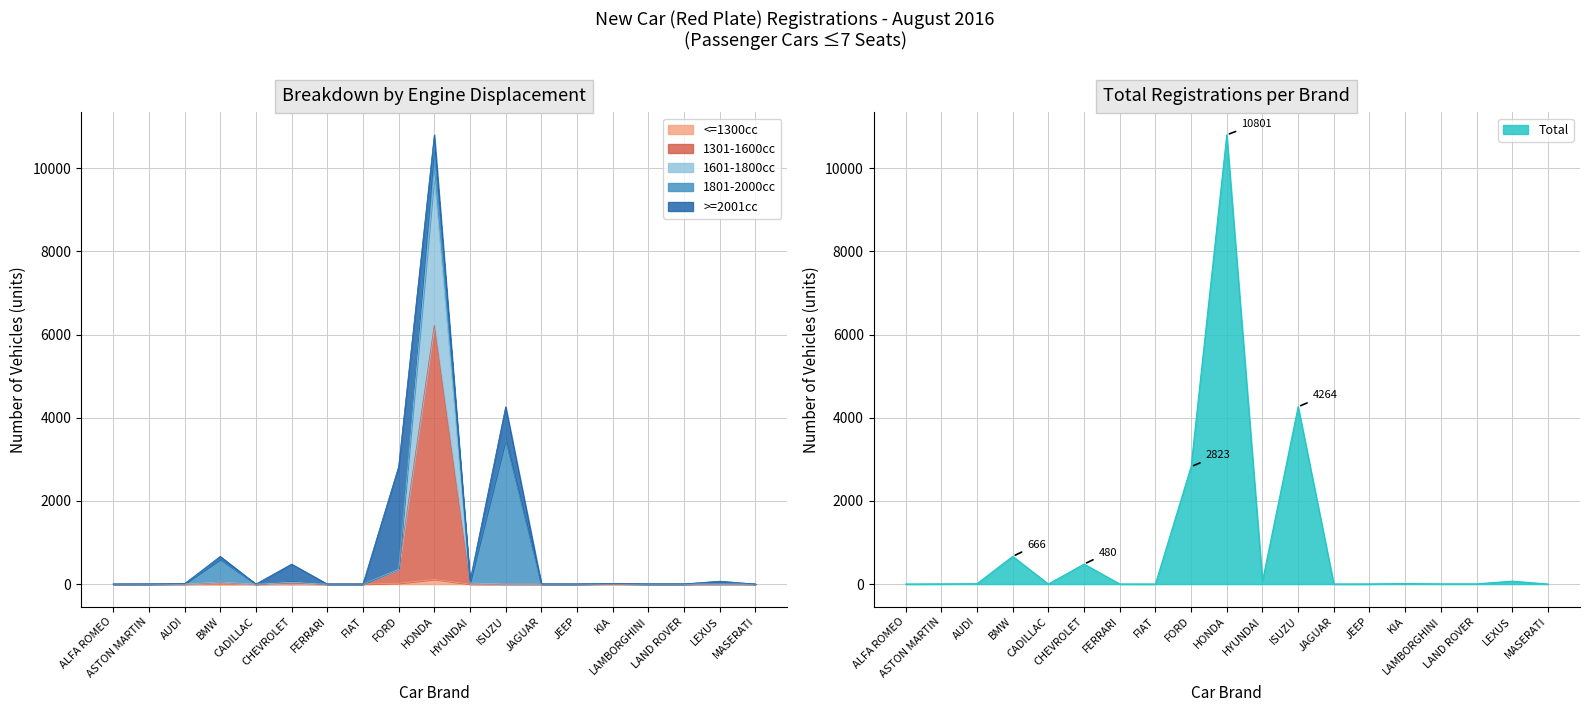

Which series changed the most between FERRARI and HONDA?

Total